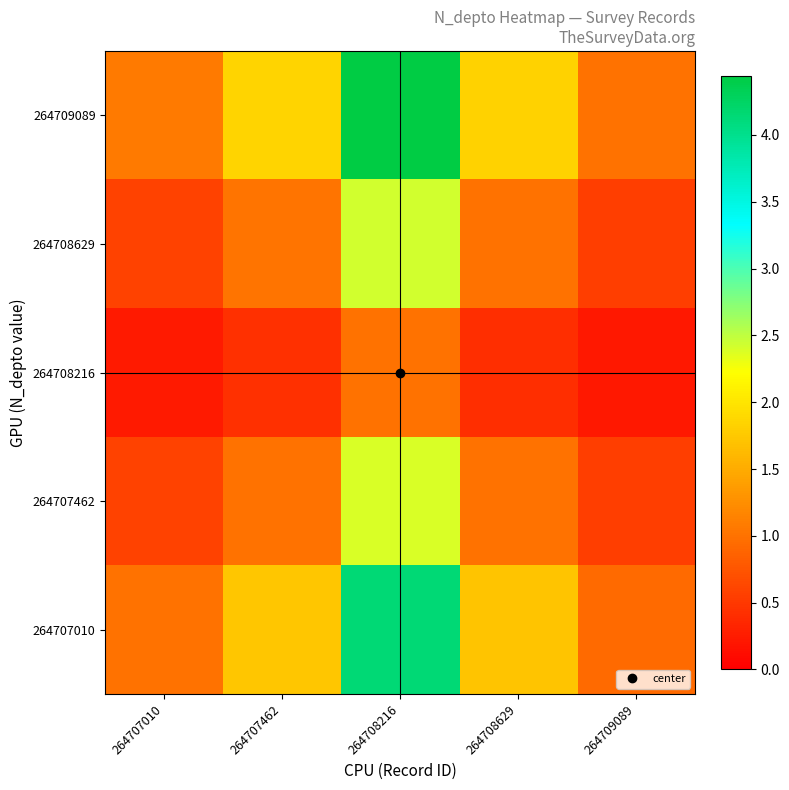

Reading left to right, extract all data points from this chart.

264707010: 264707010=1.0	264707462=1.7	264708216=4.1	264708629=1.7	264709089=0.9
264707462: 264707010=0.6	264707462=1.0	264708216=2.4	264708629=1.0	264709089=0.5
264708216: 264707010=0.2	264707462=0.4	264708216=1.0	264708629=0.4	264709089=0.2
264708629: 264707010=0.6	264707462=1.0	264708216=2.4	264708629=1.0	264709089=0.5
264709089: 264707010=1.1	264707462=1.9	264708216=4.4	264708629=1.8	264709089=1.0